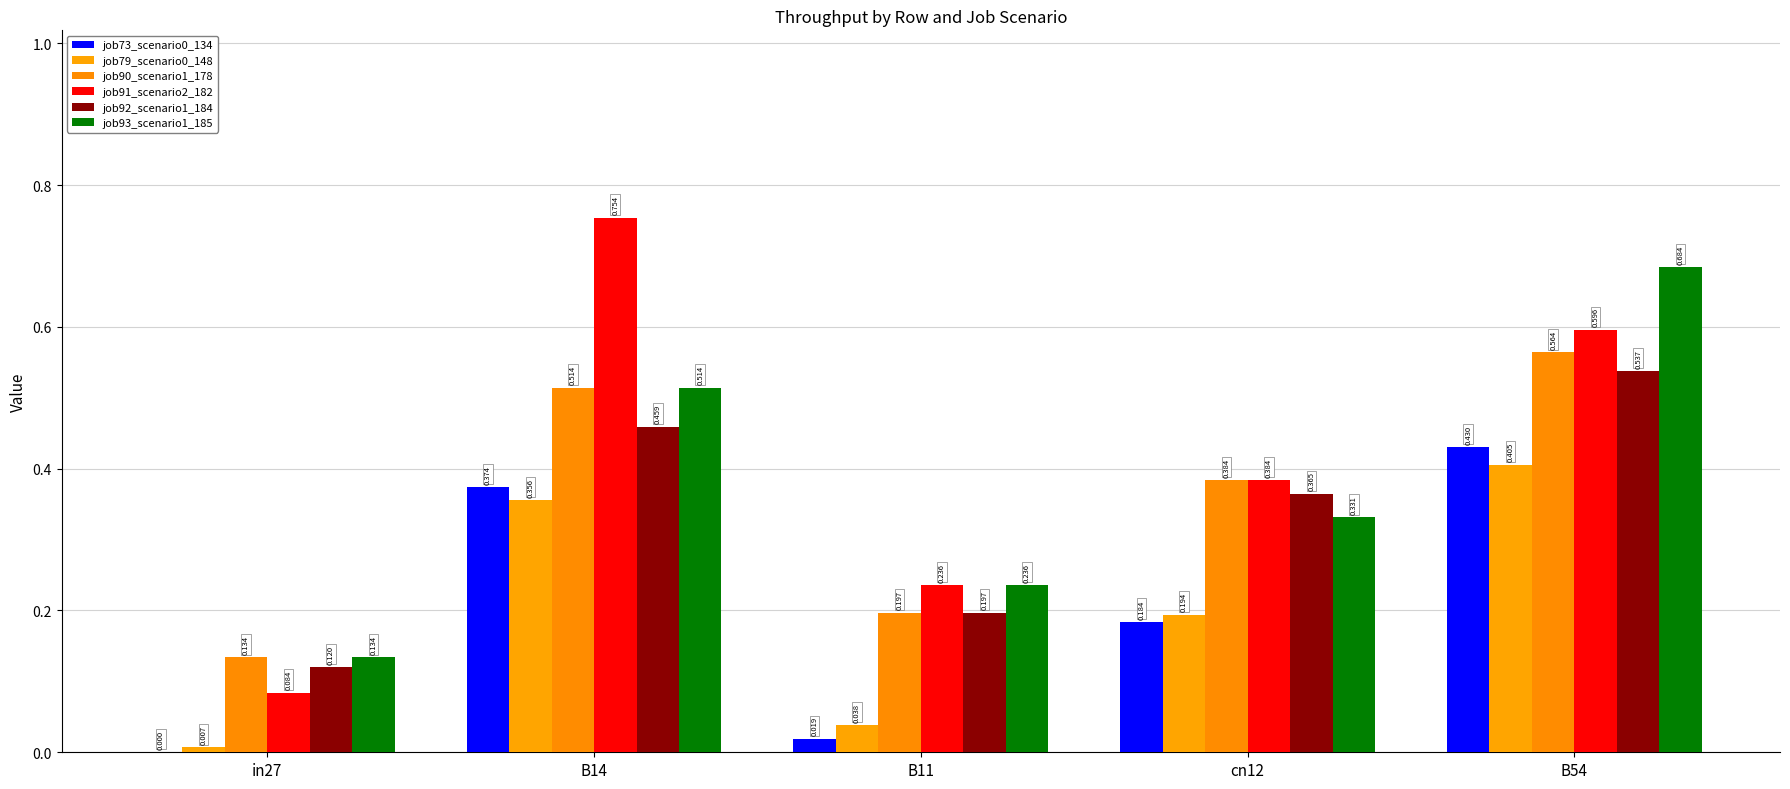

What is the value of the job91_scenario2_182 bar at the 2nd from the left?

0.8